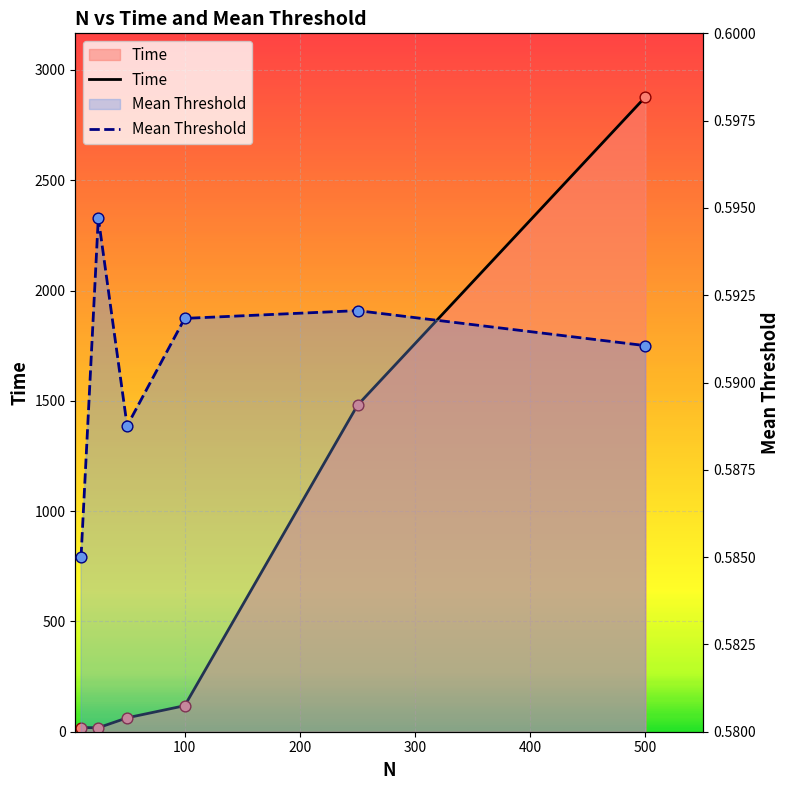

Which series has the widest spread of Y values?

Time